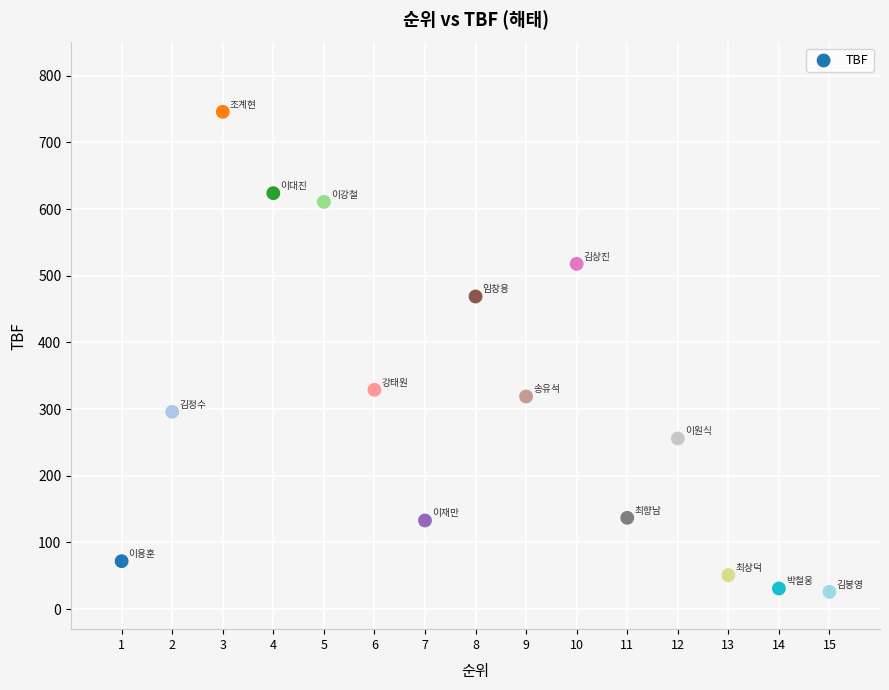

How many data points are displayed?

15